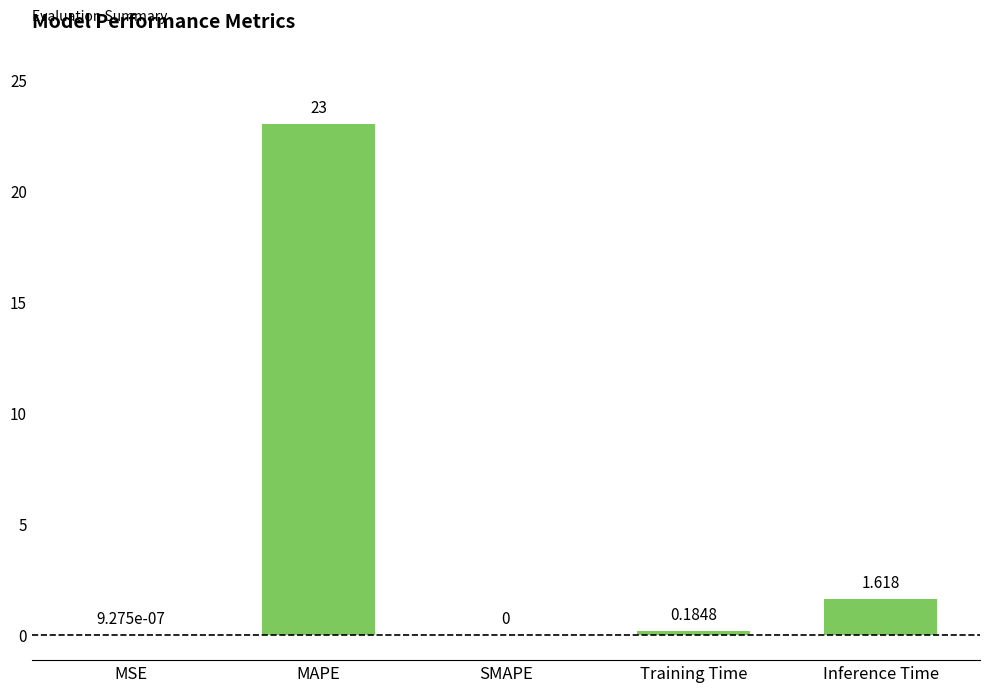

Between Inference Time and MAPE, which is larger?

MAPE